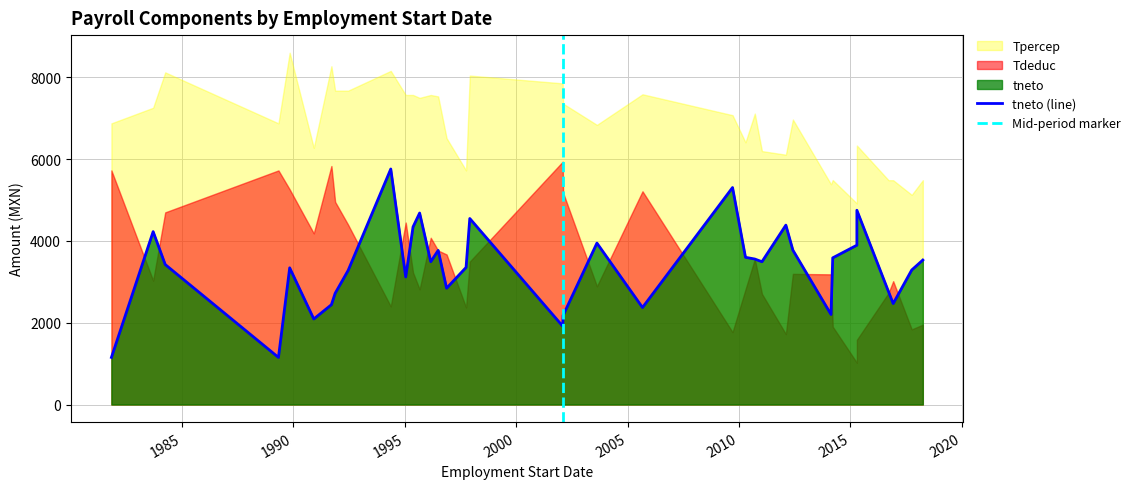

What are all the series names shown in the legend?

Tpercep, Tdeduc, tneto